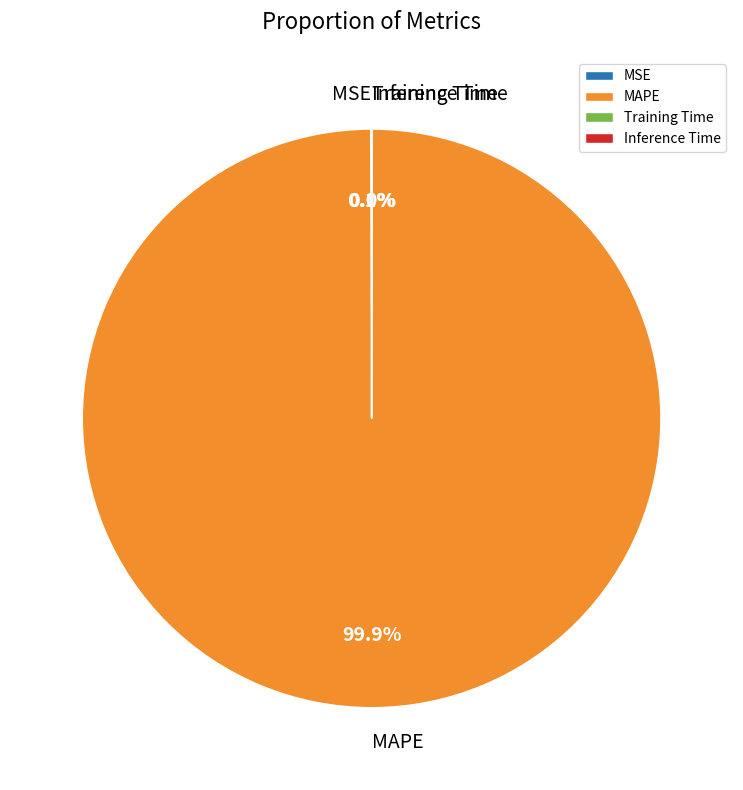

How much of the chart is everything except MAPE?

0.1%